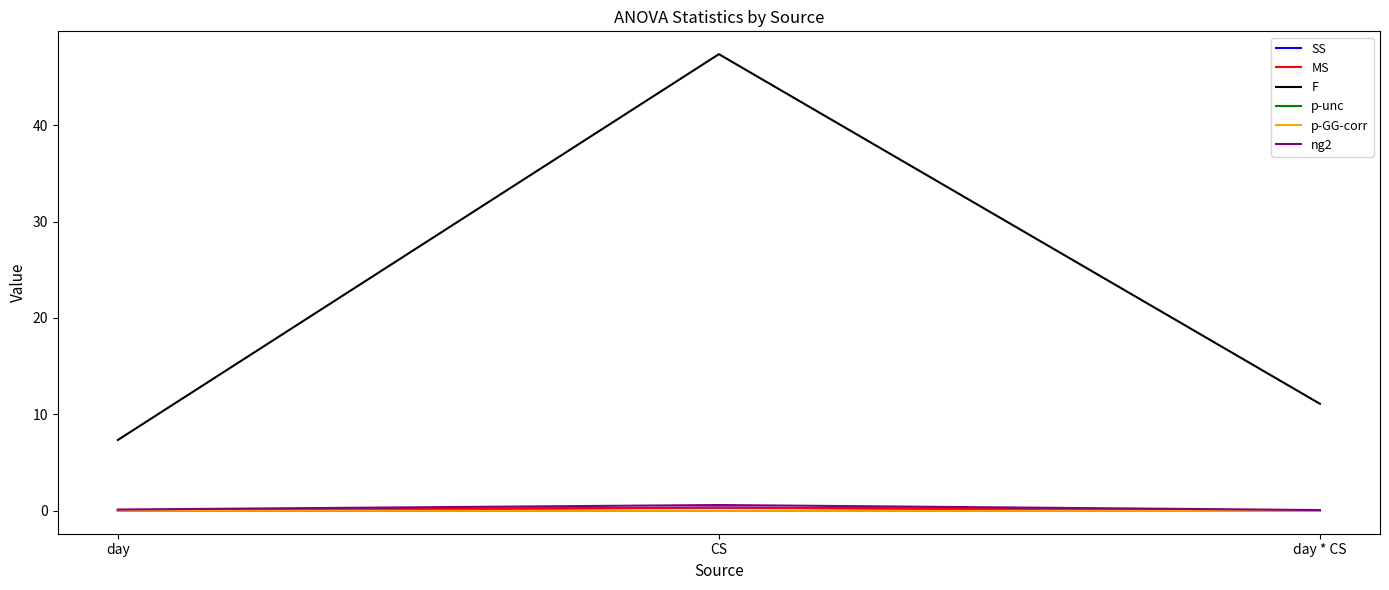

The value of p-GG-corr at CS is 0.0. True or false?

True